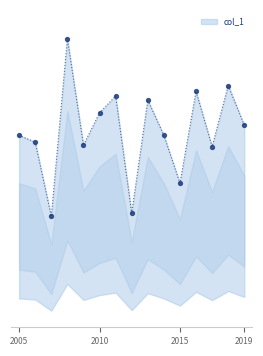

Approximately how many times larger is the value at 2017-04-15 compared to 2006-04-15?

1.0